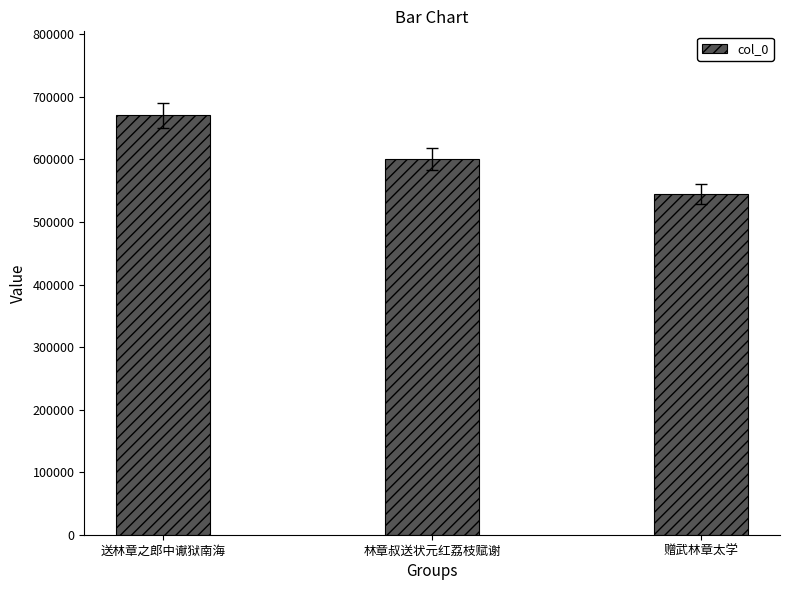

Which has a higher value, 林章叔送状元红荔枝赋谢 or 赠武林章太学?

林章叔送状元红荔枝赋谢